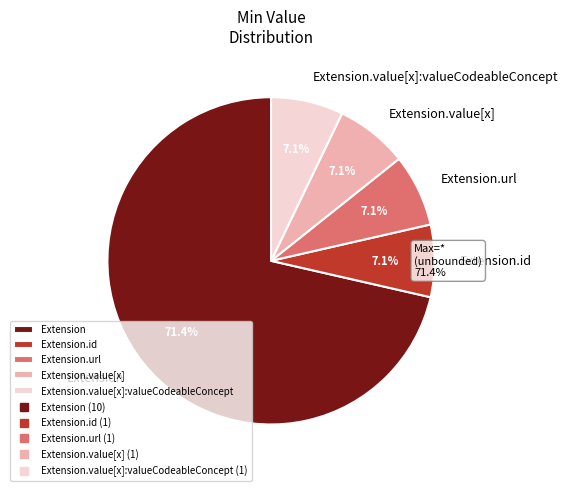

Which has a higher value, Extension.value[x] or Extension?

Extension